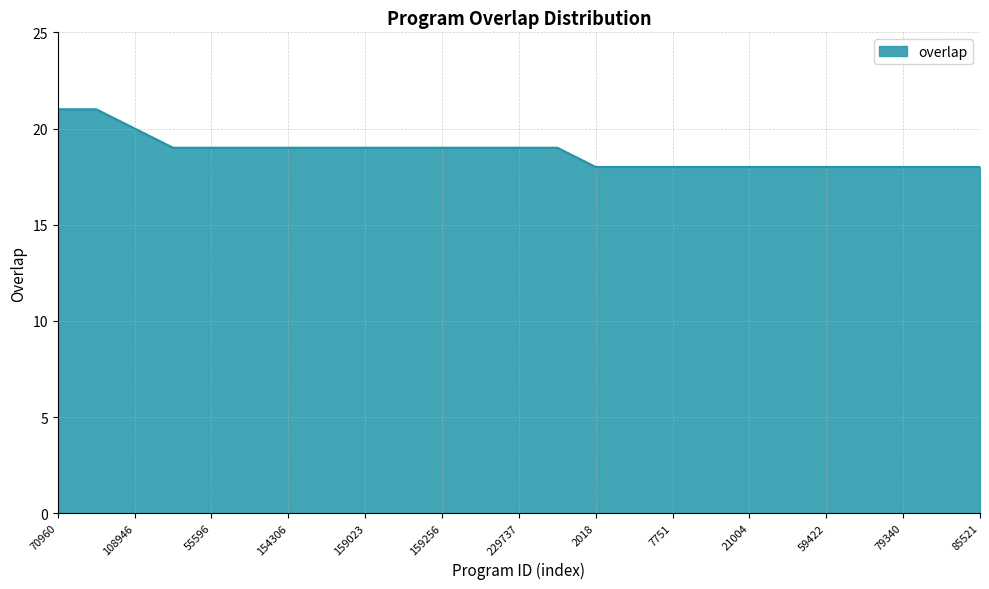

What is the difference between the maximum and minimum values?

3